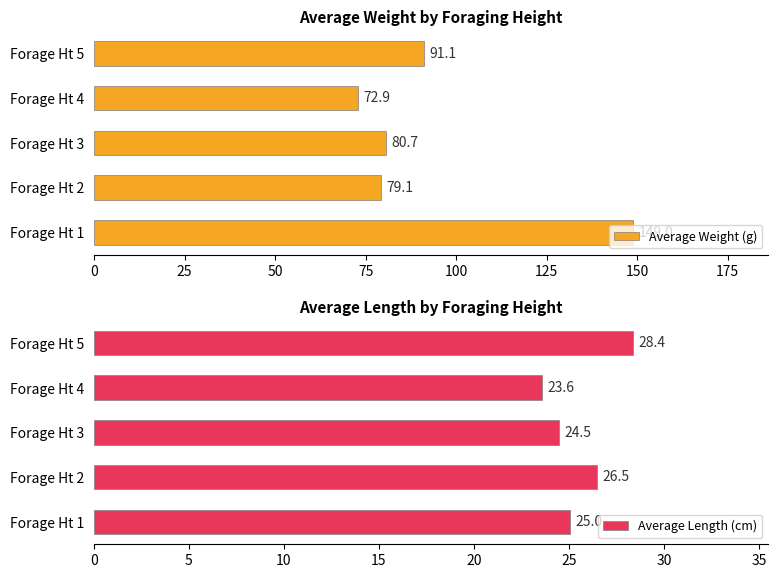

What is the value of the Average Length (cm) bar at the 4th from the left?

23.6